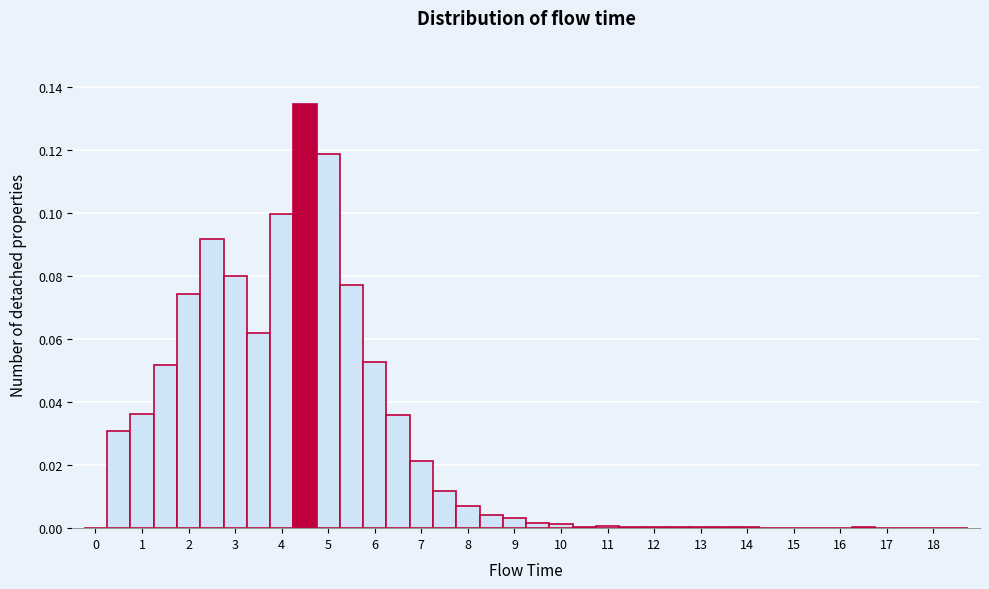

Over which range of the x-axis is the bar tallest?

4.25 to 4.75